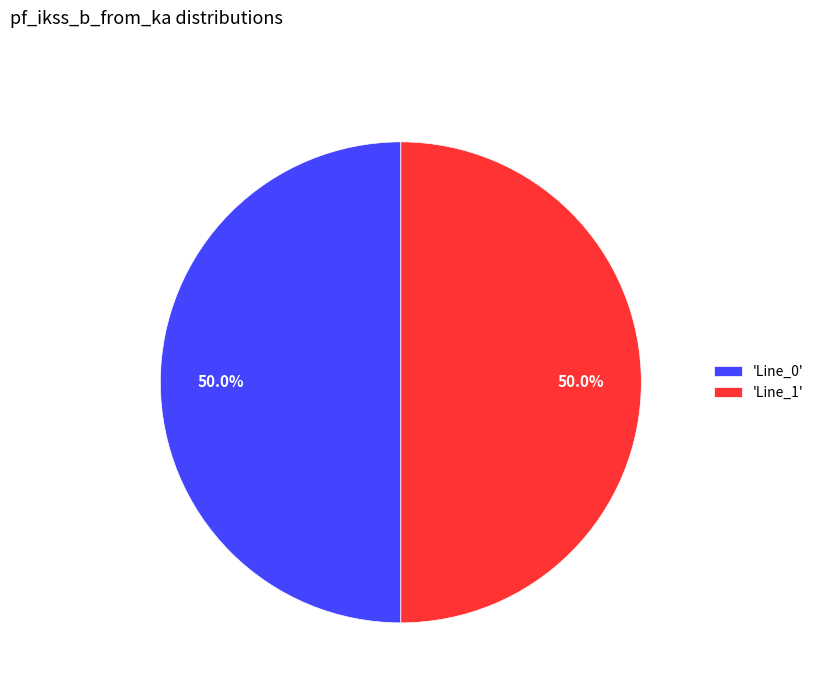

What is the ratio of the value at 'Line_1' to the value at 'Line_0'?

1.0